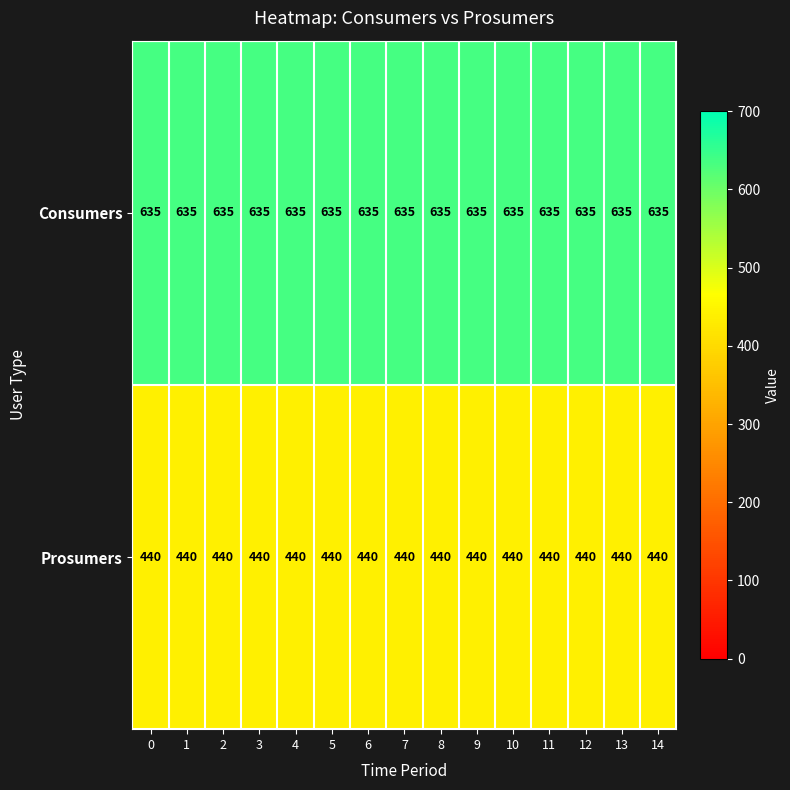

What is the difference between the highest and lowest values at 3?

195